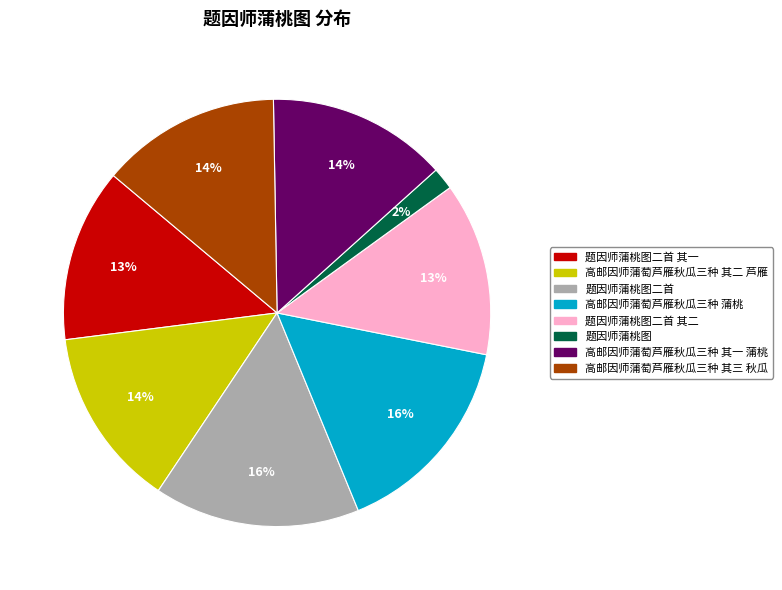

Is there a majority slice in this chart?

No